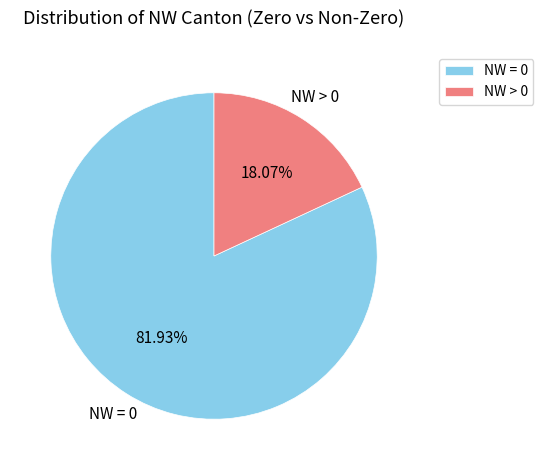

Do NW = 0 and NW > 0 together represent more than half of the pie?

Yes